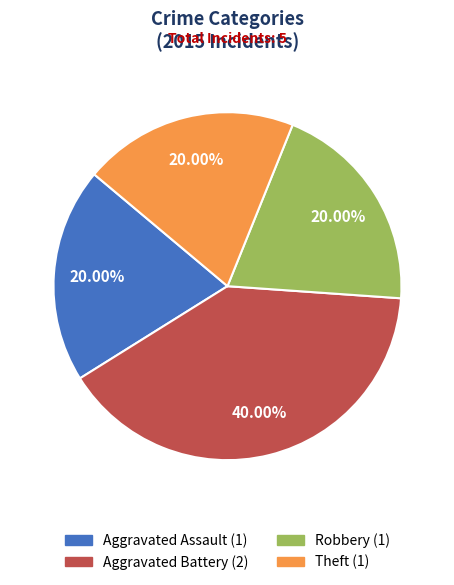

Is there a majority slice in this chart?

No